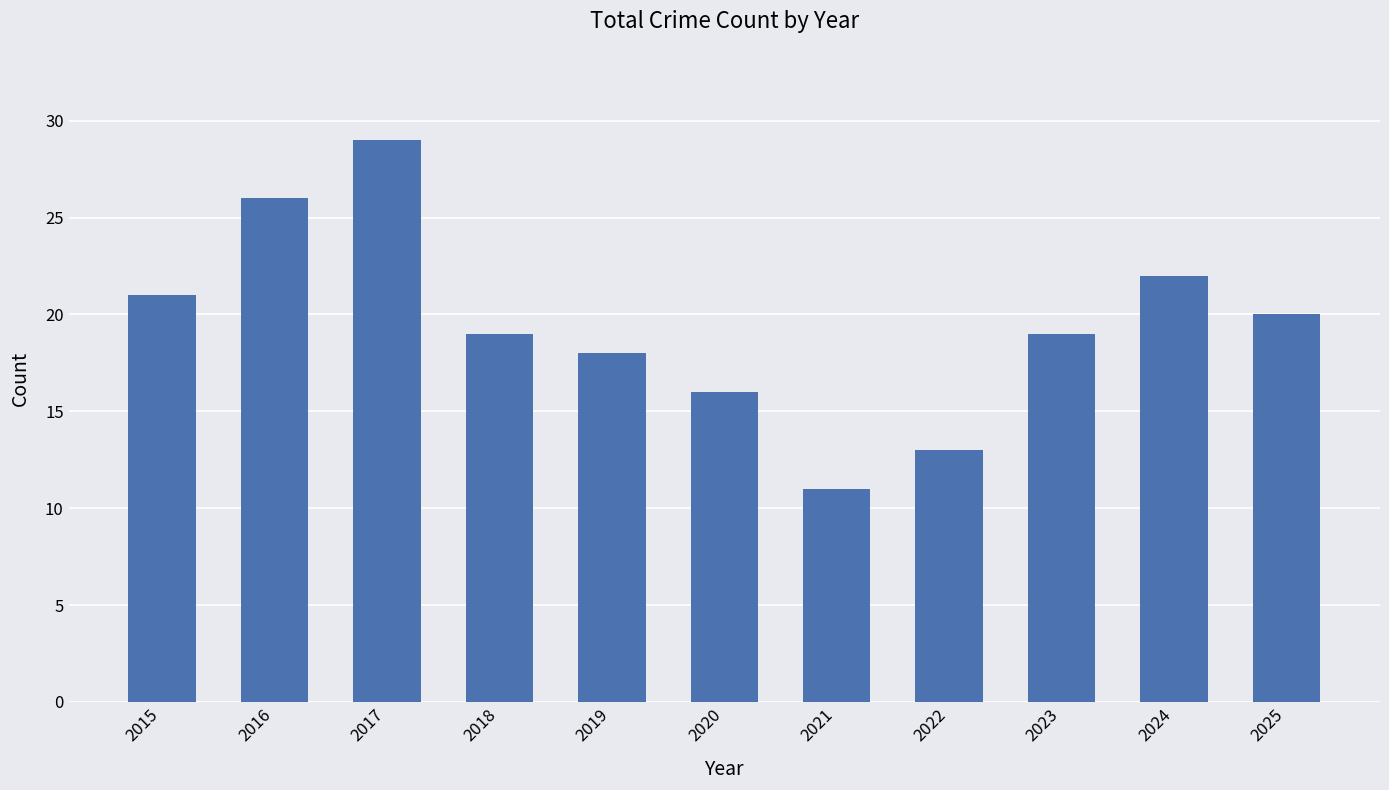

Which category has the lowest value across all series?

2021